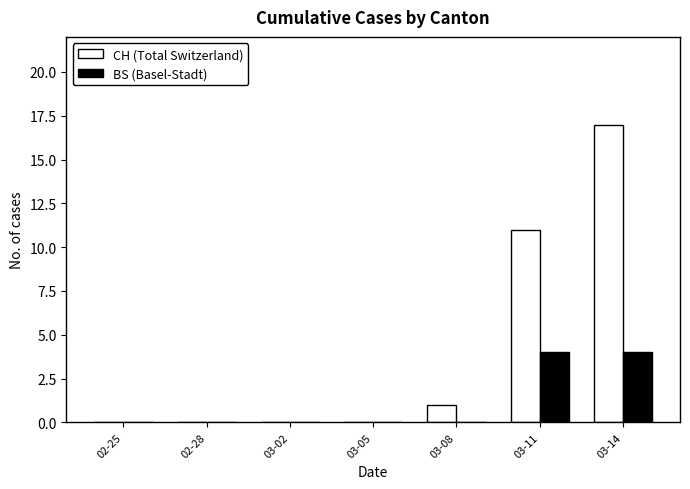

Which category has the highest value across all series?

03-14